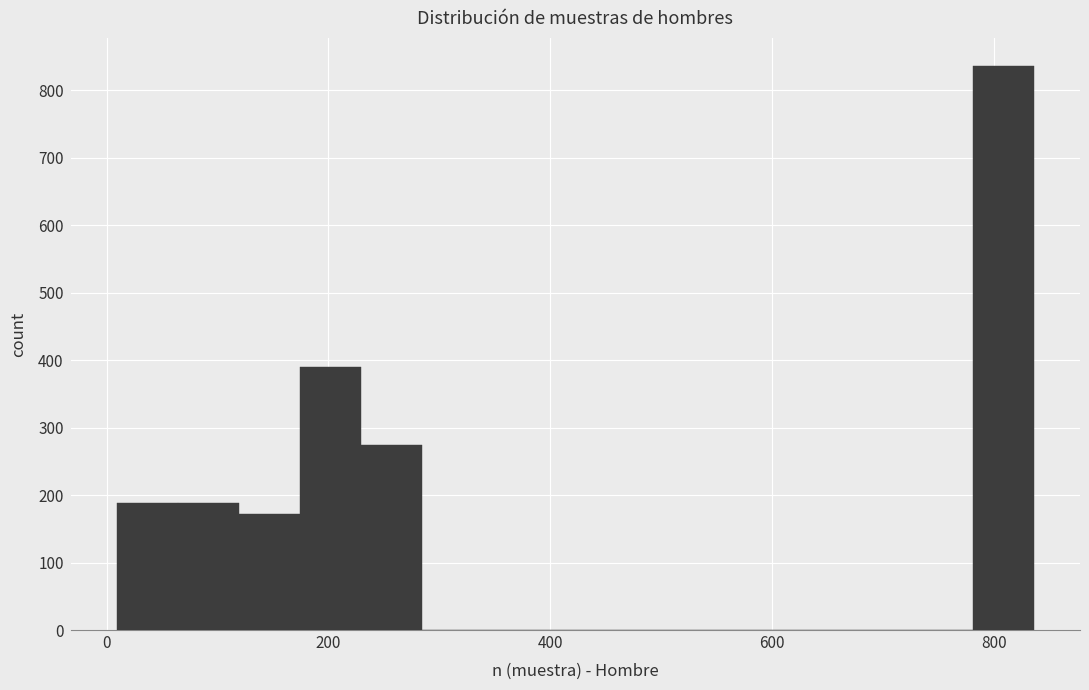

Read against the x-axis, roughly where is the centre of the tallest bar?

800